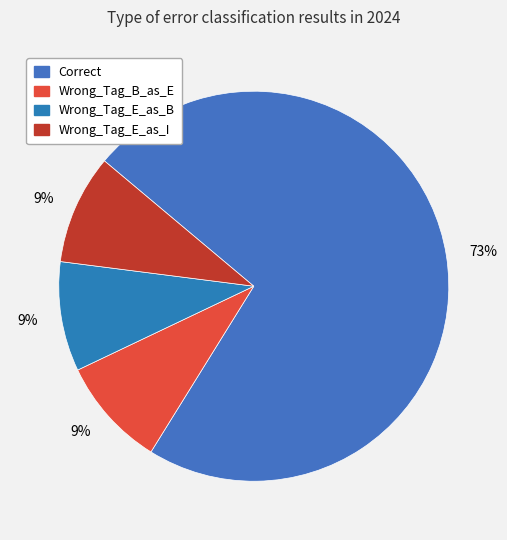

To the nearest percent, what is the average slice percentage?

25%